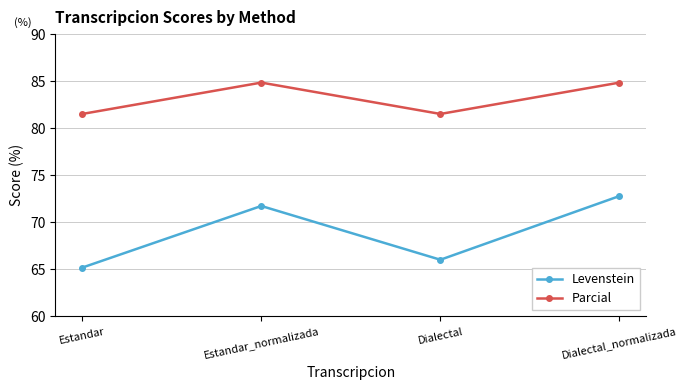

Is it true that Parcial equals 81.5 at Estandar?

True